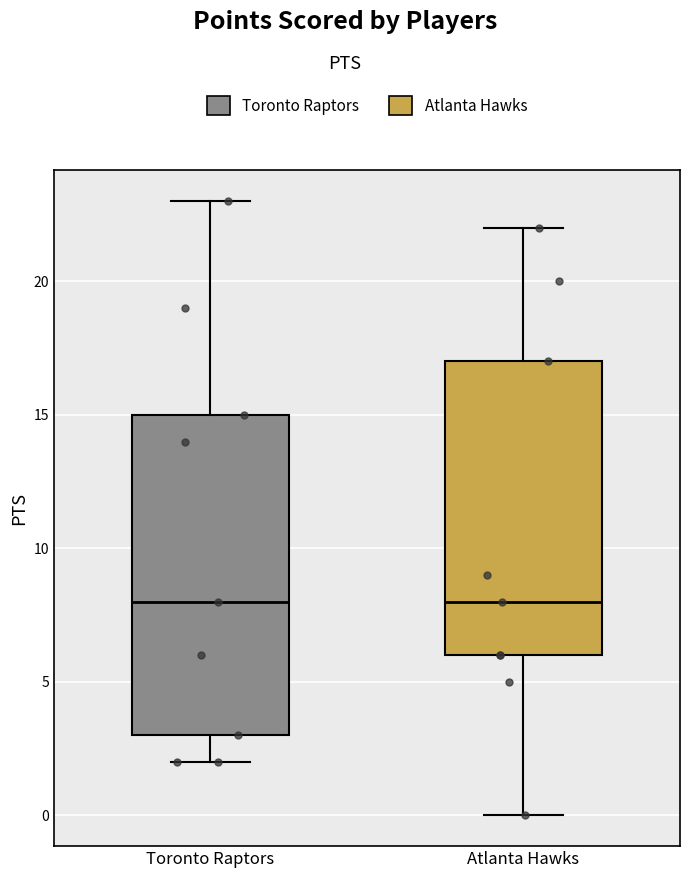

Where is the upper edge of the box for Atlanta Hawks on the y-axis? The values are not printed on the chart, so give them approximately, as read against the axis.

17